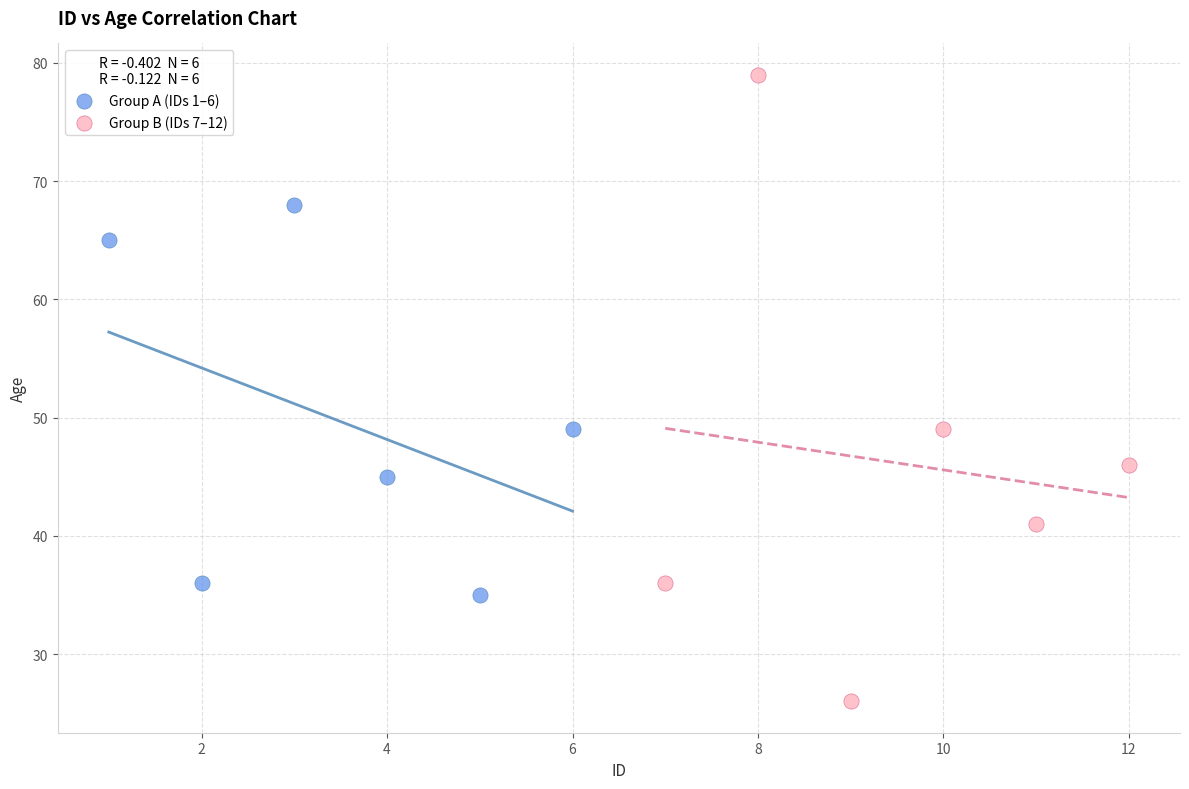

Which series reaches the minimum Y coordinate?

Group B (IDs 7–12)